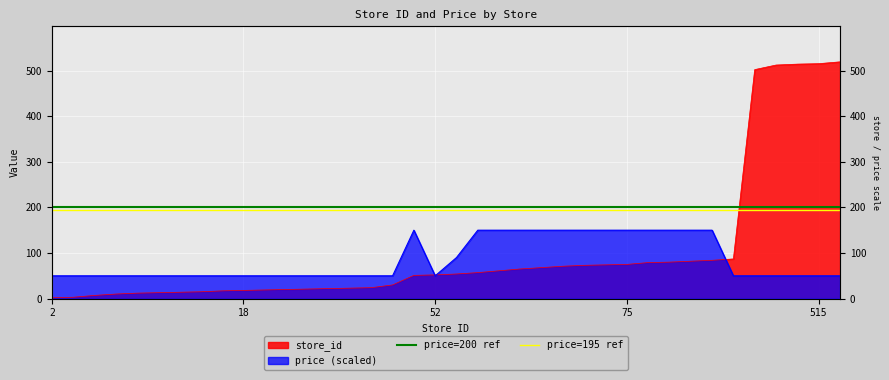

What is the value of the price=195 ref point at the 1st from the left?

195